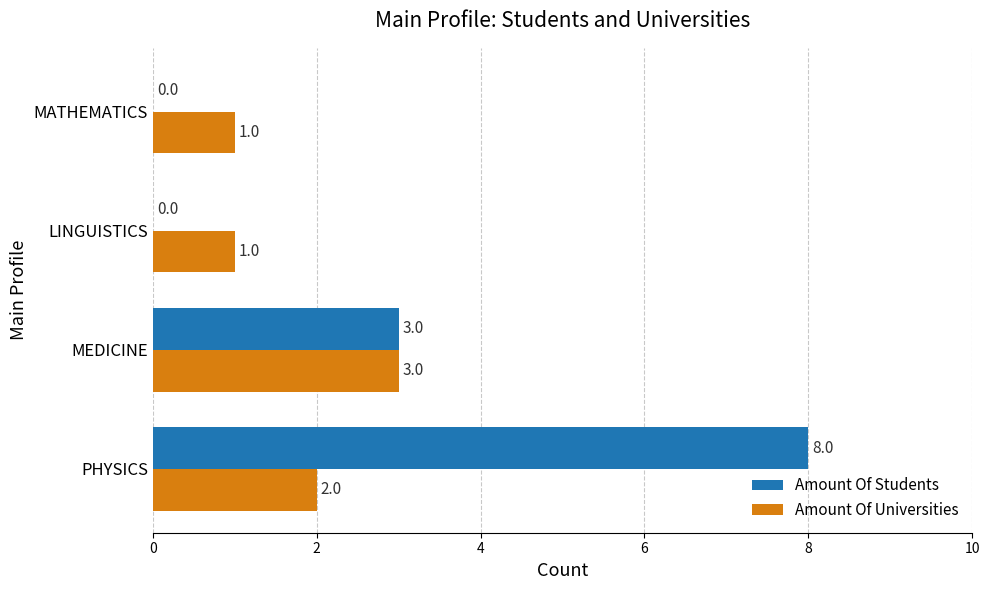

Read the Amount Of Students value at MEDICINE.

3